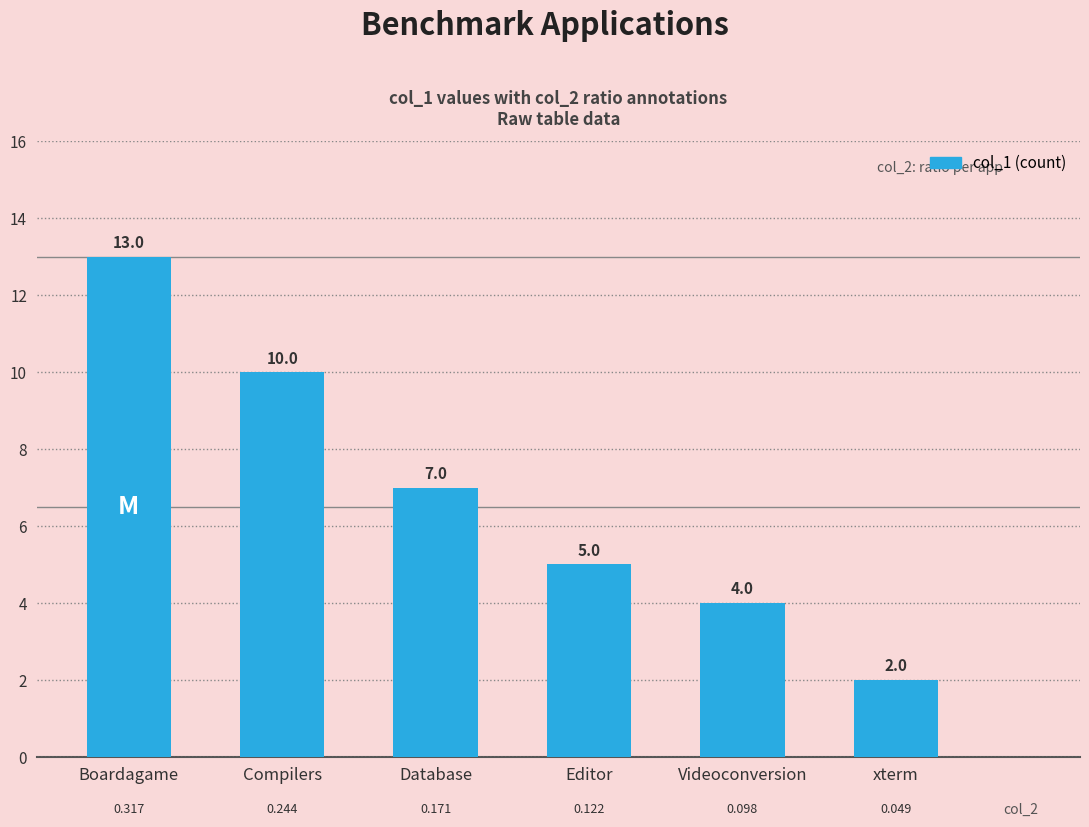

What position from the right is Compilers?

5